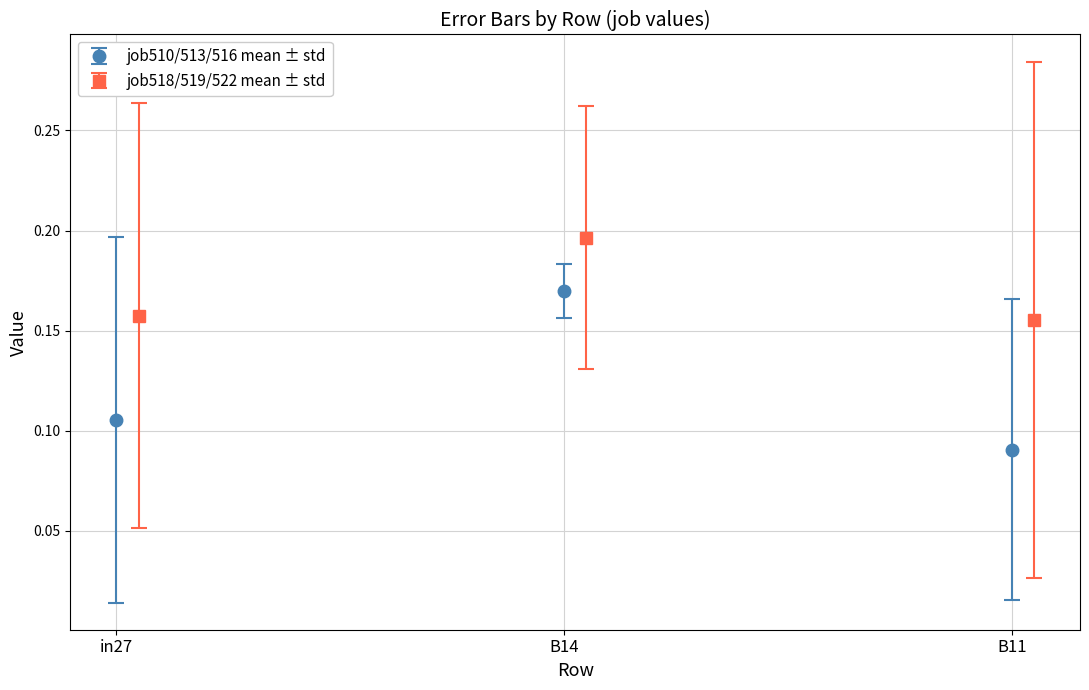

At which label is job510/513/516 mean ± std closest to 0?

B11